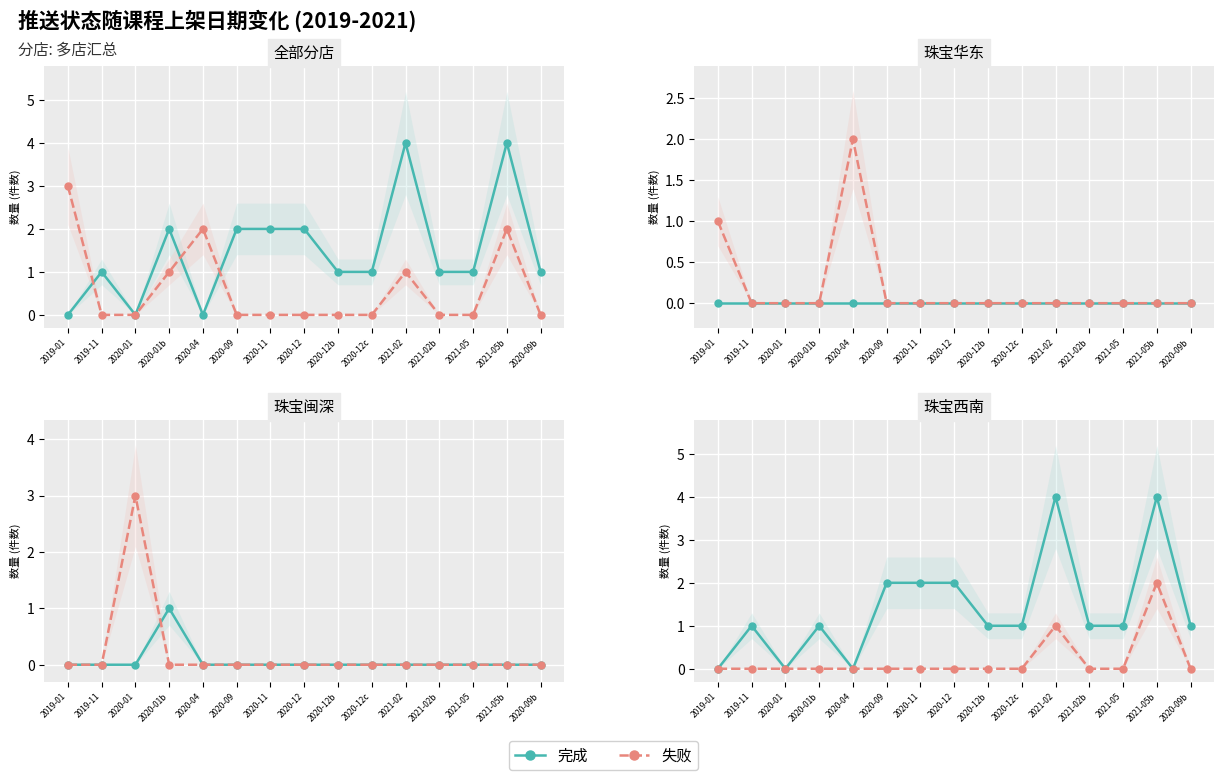

Which series has the largest total across all categories?

完成